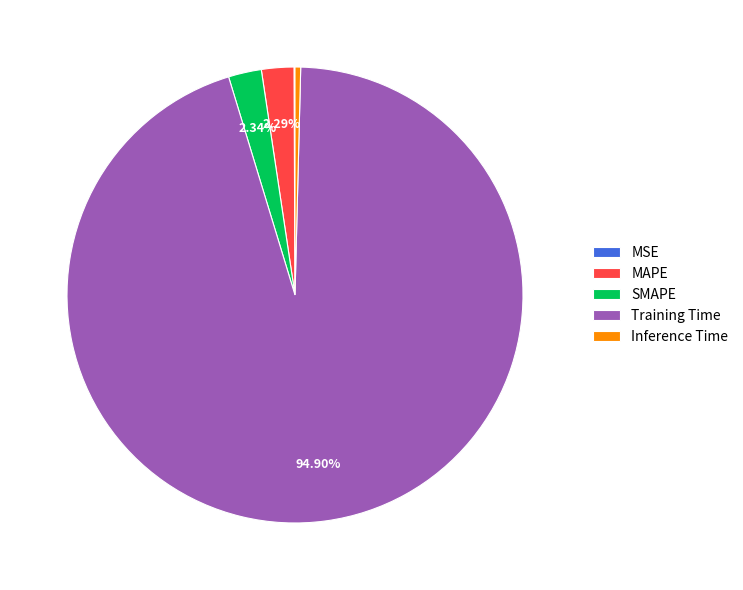

Which has a higher value, SMAPE or Inference Time?

SMAPE